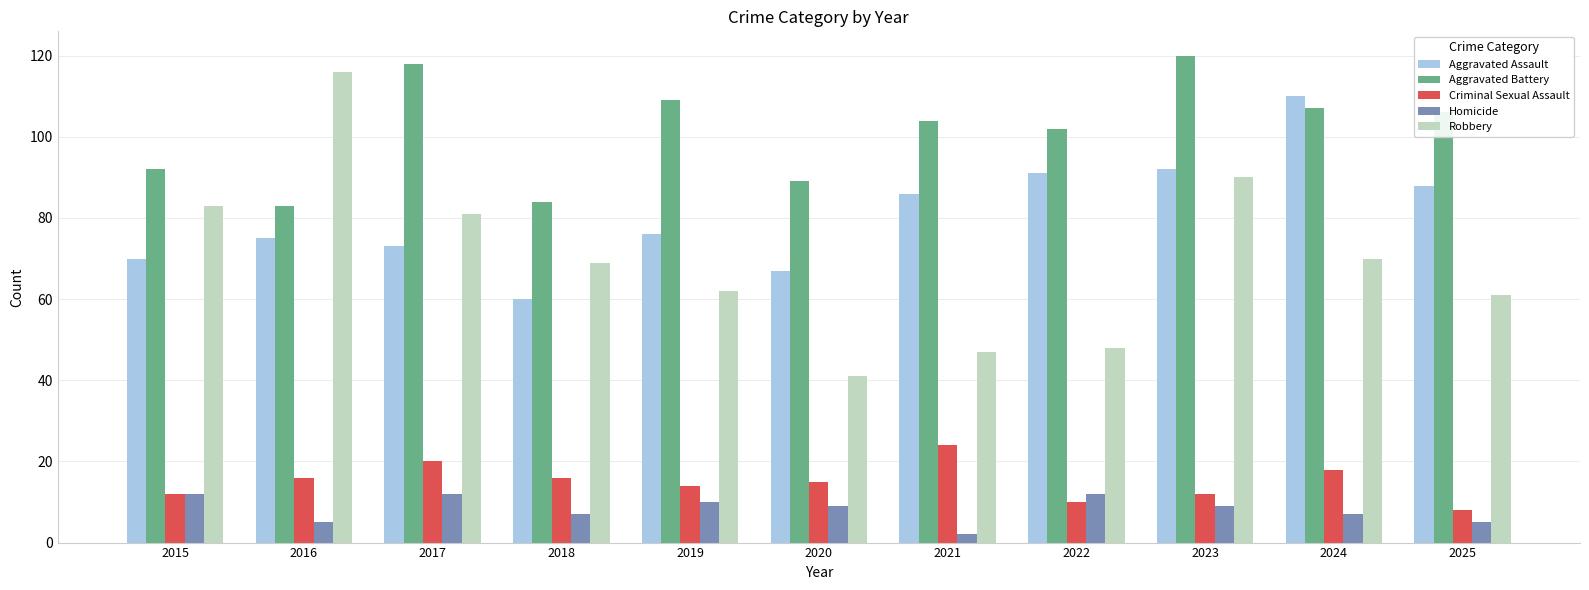

What is the difference between the second highest and second lowest values in the Aggravated Assault series?

25